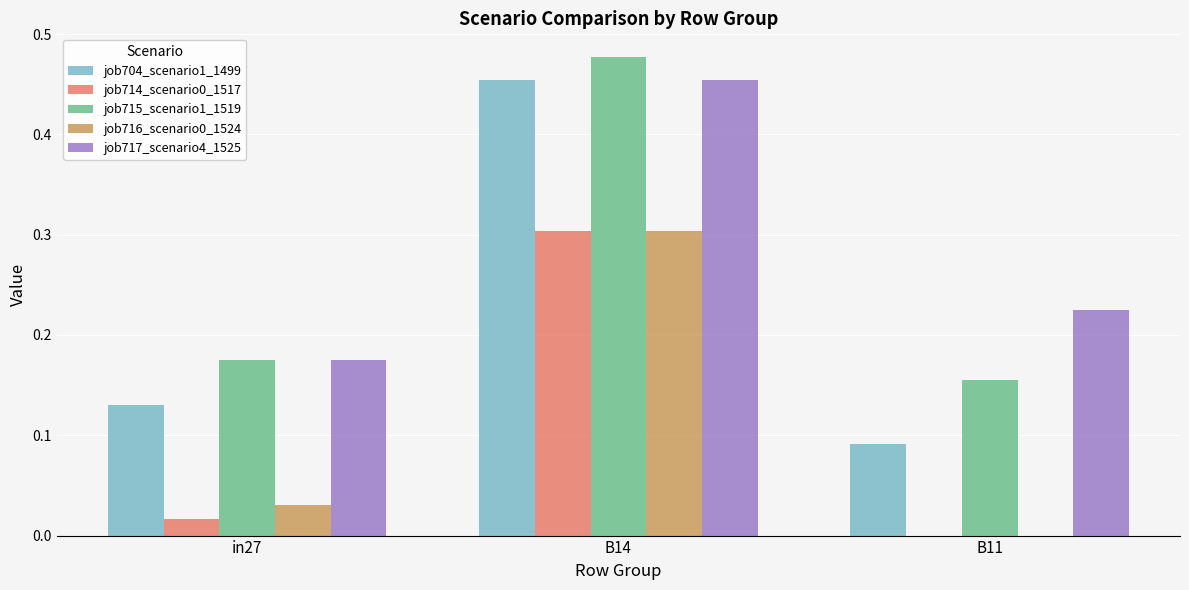

Which label corresponds to the largest value in the chart?

B14